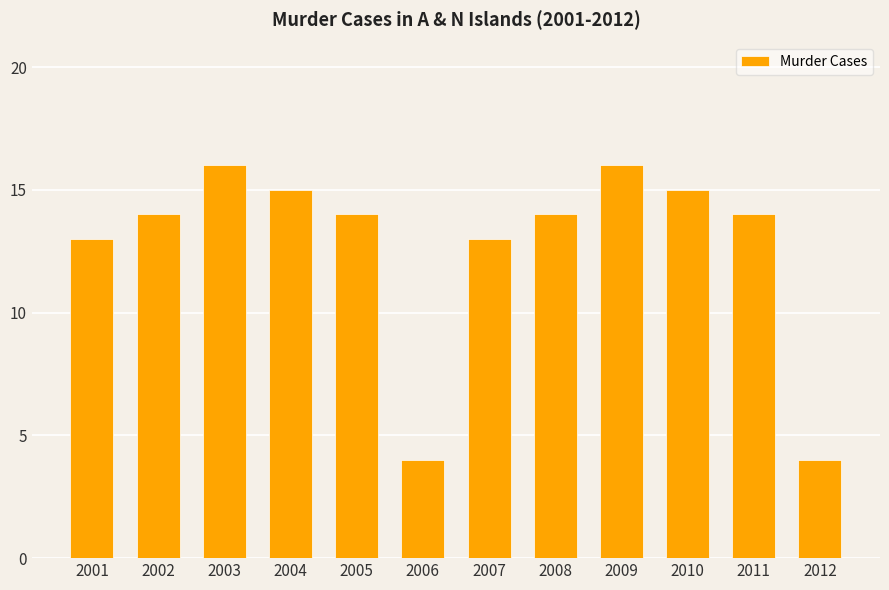

Which has a higher value, 2007 or 2012?

2007